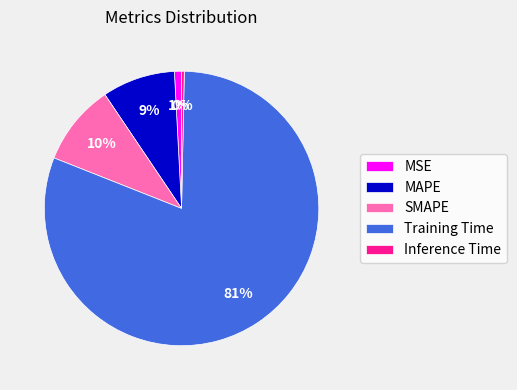

How many segments does this pie chart have?

5